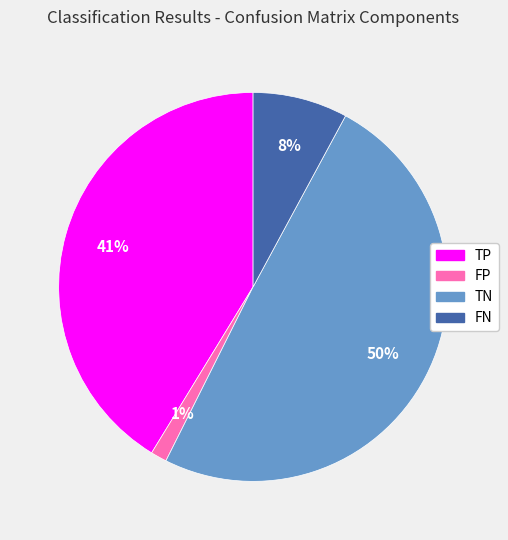

Does TP account for over 50% of the chart?

No